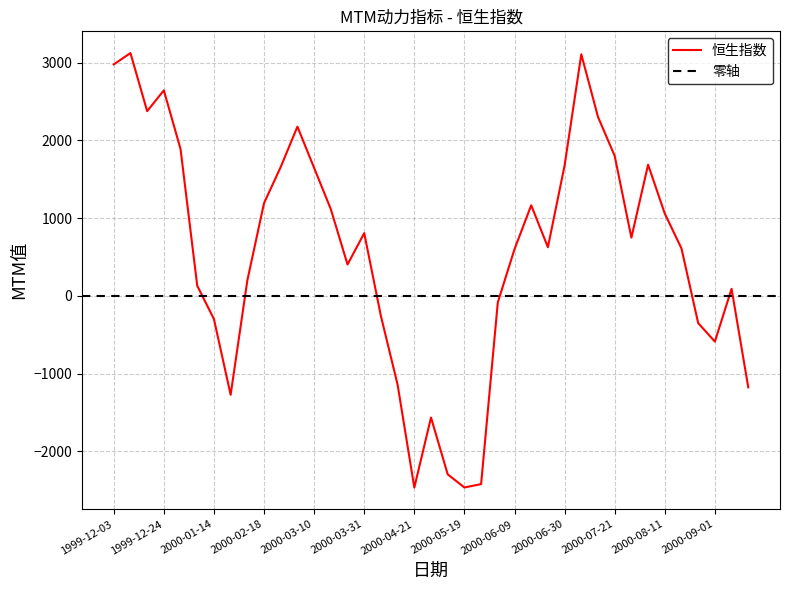

What is the difference between the values at 2000-06-09 and 2000-06-02?

684.0